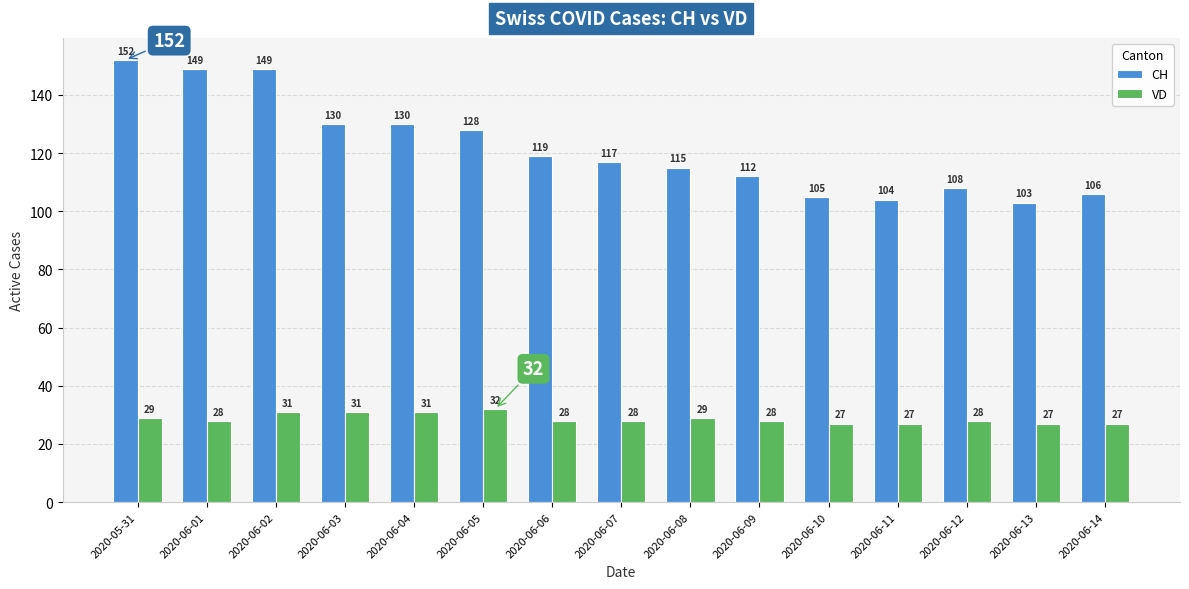

Reading right to left, list all the values displayed in this chart.

CH: 2020-06-14=106	2020-06-13=103	2020-06-12=108	2020-06-11=104	2020-06-10=105	2020-06-09=112	2020-06-08=115	2020-06-07=117	2020-06-06=119	2020-06-05=128	2020-06-04=130	2020-06-03=130	2020-06-02=149	2020-06-01=149	2020-05-31=152
VD: 2020-06-14=27	2020-06-13=27	2020-06-12=28	2020-06-11=27	2020-06-10=27	2020-06-09=28	2020-06-08=29	2020-06-07=28	2020-06-06=28	2020-06-05=32	2020-06-04=31	2020-06-03=31	2020-06-02=31	2020-06-01=28	2020-05-31=29